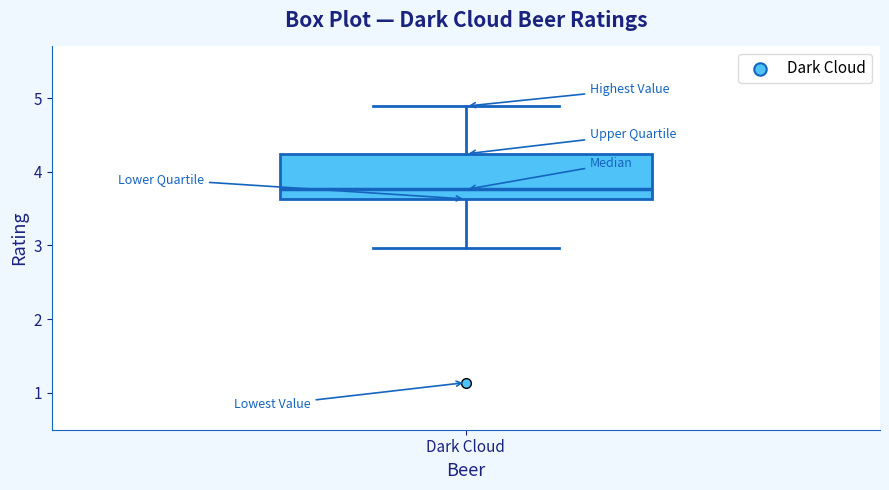

Read this box plot against the y-axis: the position of the median line, the range covered by the box, and the ends of both whiskers. The values are not printed on the chart, so give them approximately, as read against the axis.

median 3.8, box 3.6 to 4.2, whiskers 3.0 to 4.9